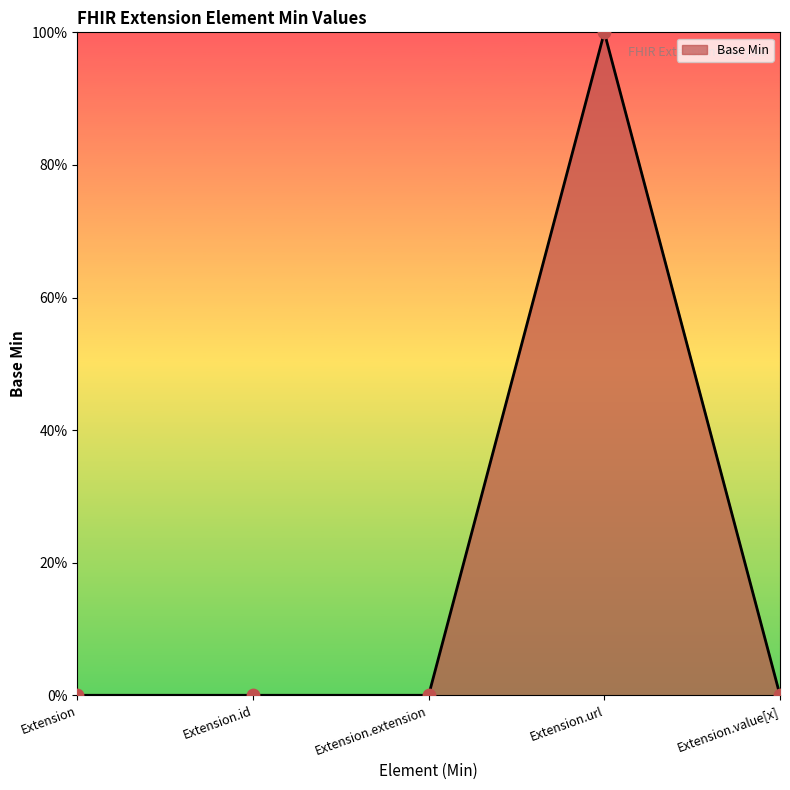

What is the change in value from Extension.extension to Extension.url?

+1